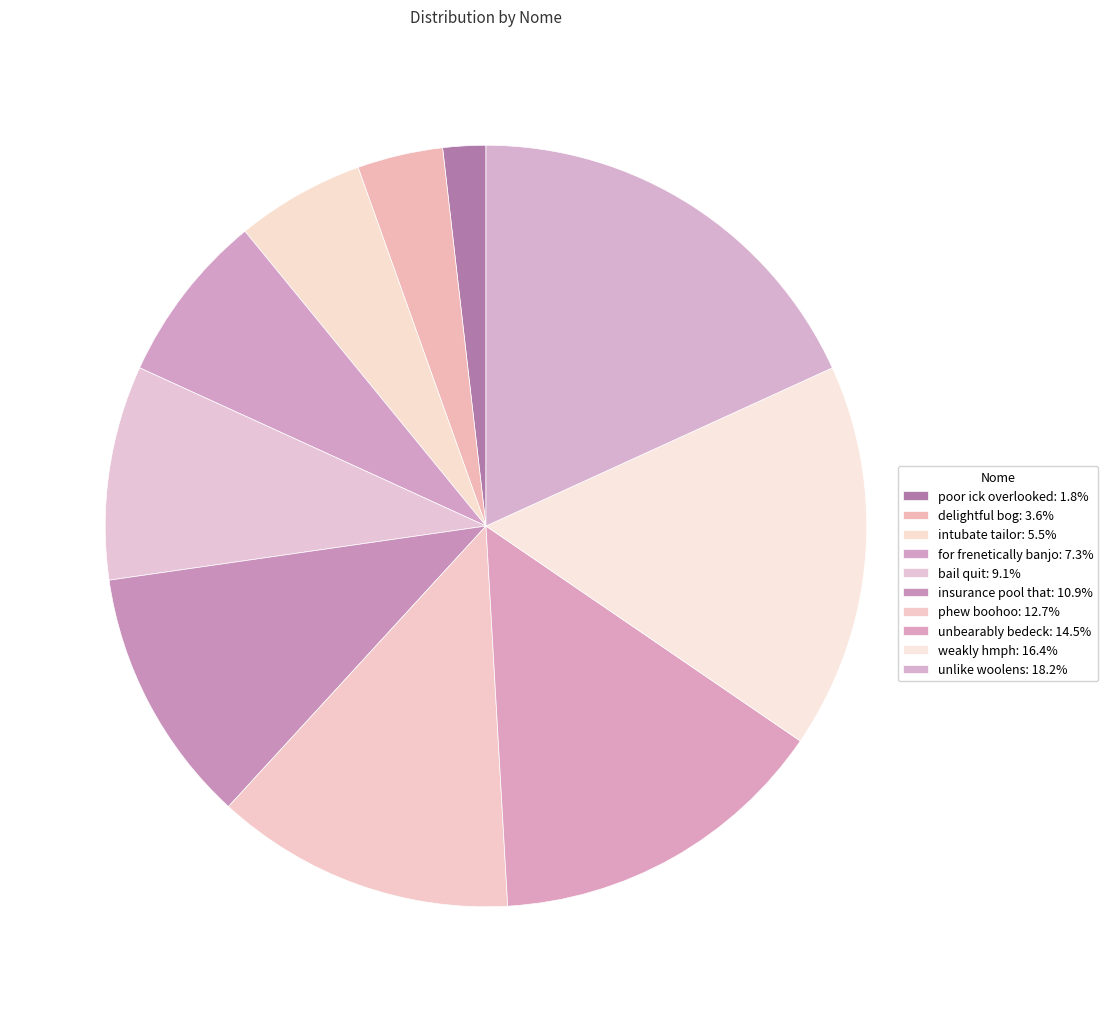

Approximately how many times larger is the value at insurance pool that compared to unbearably bedeck?

0.8